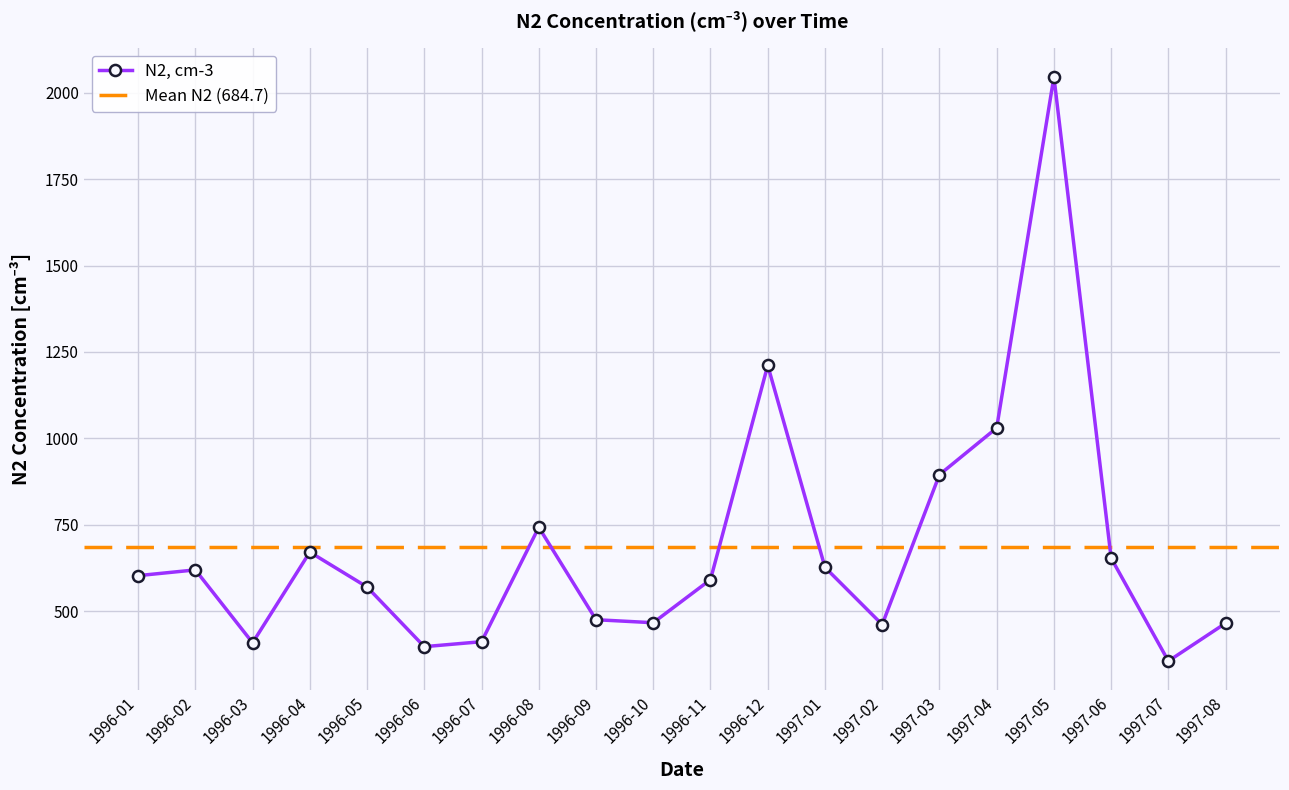

List the labels in order of value, largest first.

1997-05, 1996-12, 1997-04, 1997-03, 1996-08, 1996-04, 1997-06, 1997-01, 1996-02, 1996-01, 1996-11, 1996-05, 1996-09, 1996-10, 1997-08, 1997-02, 1996-07, 1996-03, 1996-06, 1997-07